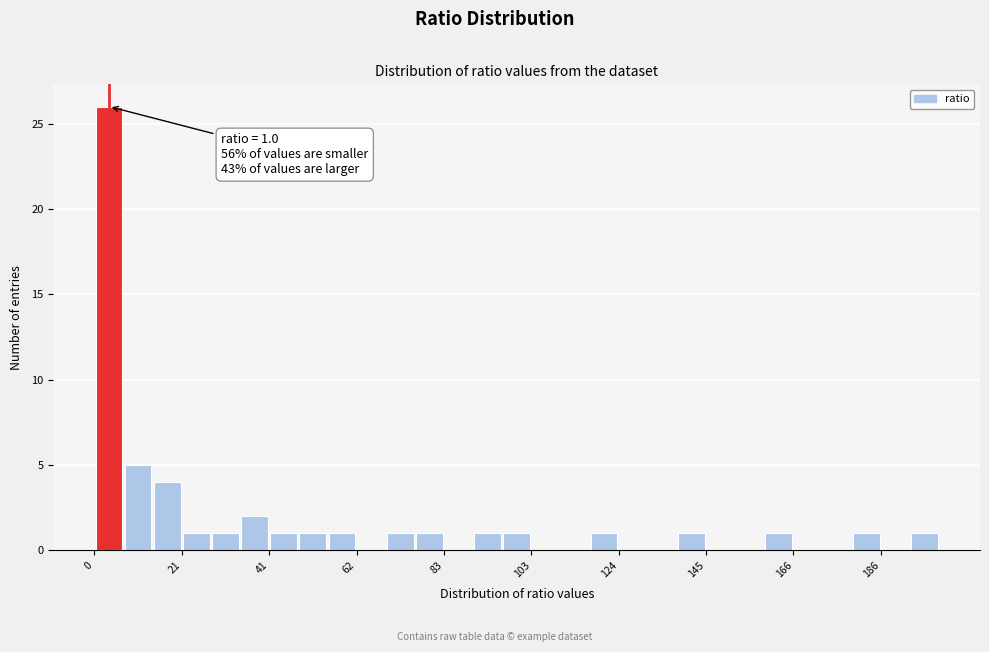

Around what value on the x-axis is the tallest bar? Give the approximate position of its centre, as read against the axis.

5